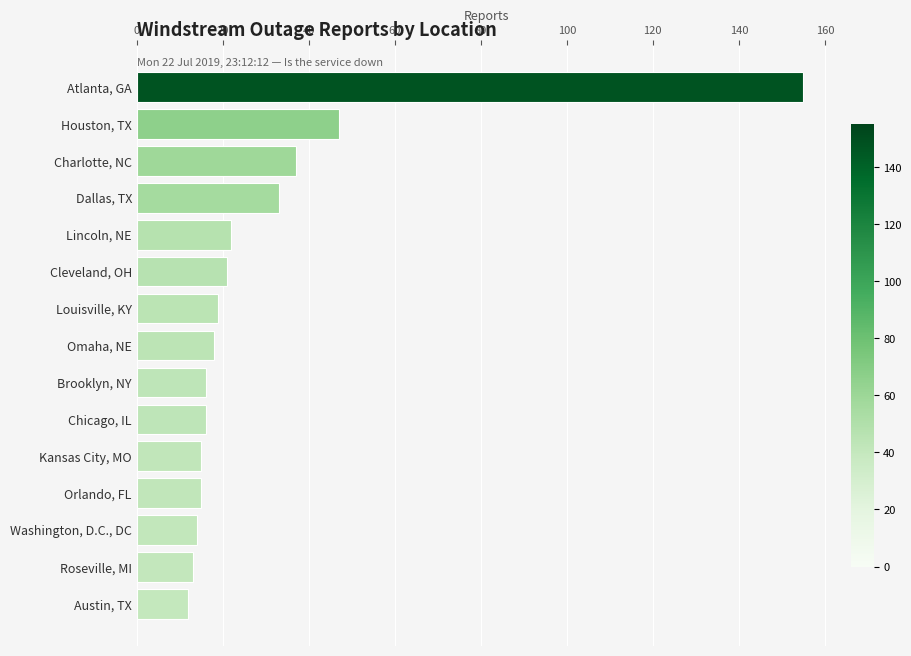

Reading top to bottom, extract all data points from this chart.

Atlanta, GA=155	Houston, TX=47	Charlotte, NC=37	Dallas, TX=33	Lincoln, NE=22	Cleveland, OH=21	Louisville, KY=19	Omaha, NE=18	Brooklyn, NY=16	Chicago, IL=16	Kansas City, MO=15	Orlando, FL=15	Washington, D.C., DC=14	Roseville, MI=13	Austin, TX=12